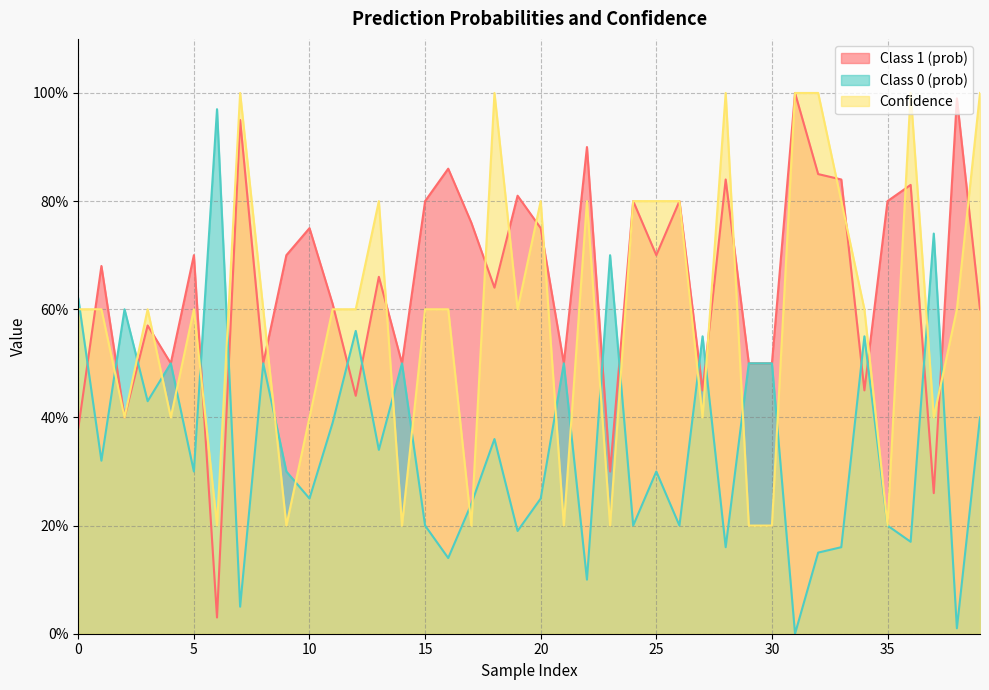

Between 14 and 39, which series saw the biggest shift?

Confidence